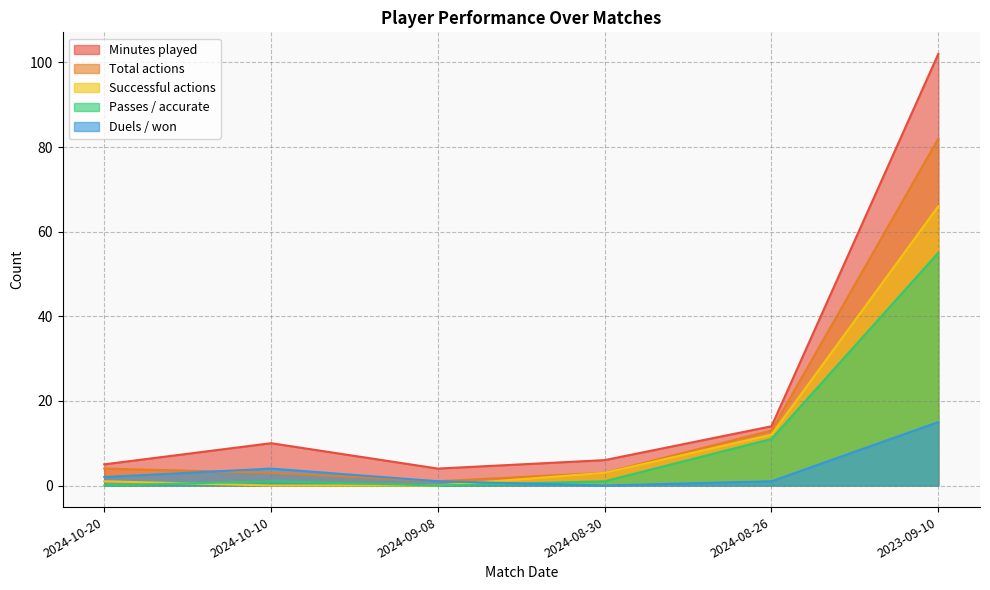

Reading left to right, what are all the values shown in this chart?

Minutes played: 2024-10-20=5	2024-10-10=10	2024-09-08=4	2024-08-30=6	2024-08-26=14	2023-09-10=102
Total actions: 2024-10-20=4	2024-10-10=3	2024-09-08=1	2024-08-30=3	2024-08-26=13	2023-09-10=82
Successful actions: 2024-10-20=1	2024-10-10=0	2024-09-08=0	2024-08-30=3	2024-08-26=12	2023-09-10=66
Passes / accurate: 2024-10-20=0	2024-10-10=1	2024-09-08=0	2024-08-30=1	2024-08-26=11	2023-09-10=55
Duels / won: 2024-10-20=2	2024-10-10=4	2024-09-08=1	2024-08-30=0	2024-08-26=1	2023-09-10=15